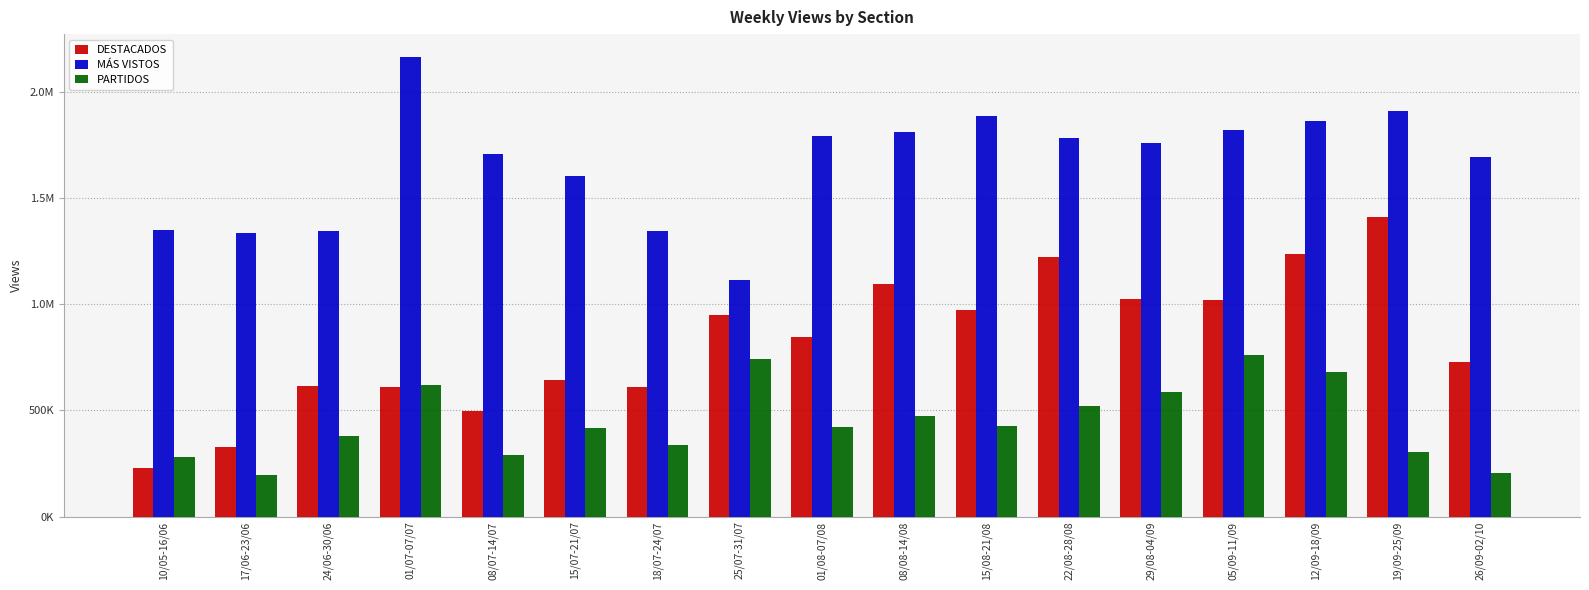

Reading left to right, list all the values displayed in this chart.

DESTACADOS: 229372.4	328458.7	614295.8	610566.5	495980.1	645742.6	610706.9	948656.8	845933.0	1094224.0	975683.1	1223152.2	1024428.2	1020359.2	1236435.8	1413896.4	728229.9
MÁS VISTOS: 1349796.5	1337820.6	1344824.8	2165471.9	1710027.5	1605951.2	1347746.1	1116358.4	1795789.6	1811610.2	1889718.6	1781795.3	1760664.9	1819450.8	1863513.5	1911445.9	1694797.6
PARTIDOS: 282574.9	196728.9	380612.2	621346.4	288256.7	418884.9	335206.9	744277.7	421628.3	474333.8	424470.0	521529.6	584810.9	761014.5	682036.5	305591.9	204620.1